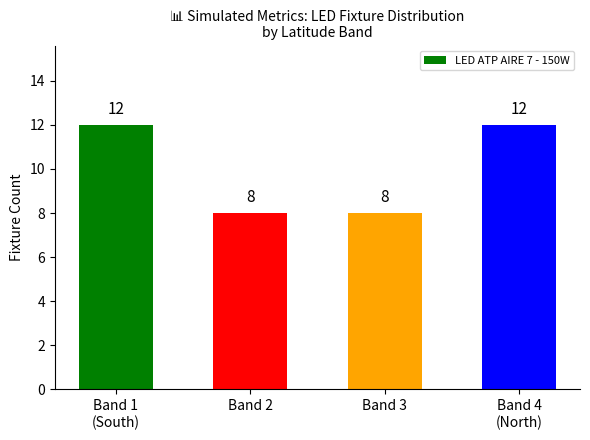

What is the difference between the maximum and minimum values?

4